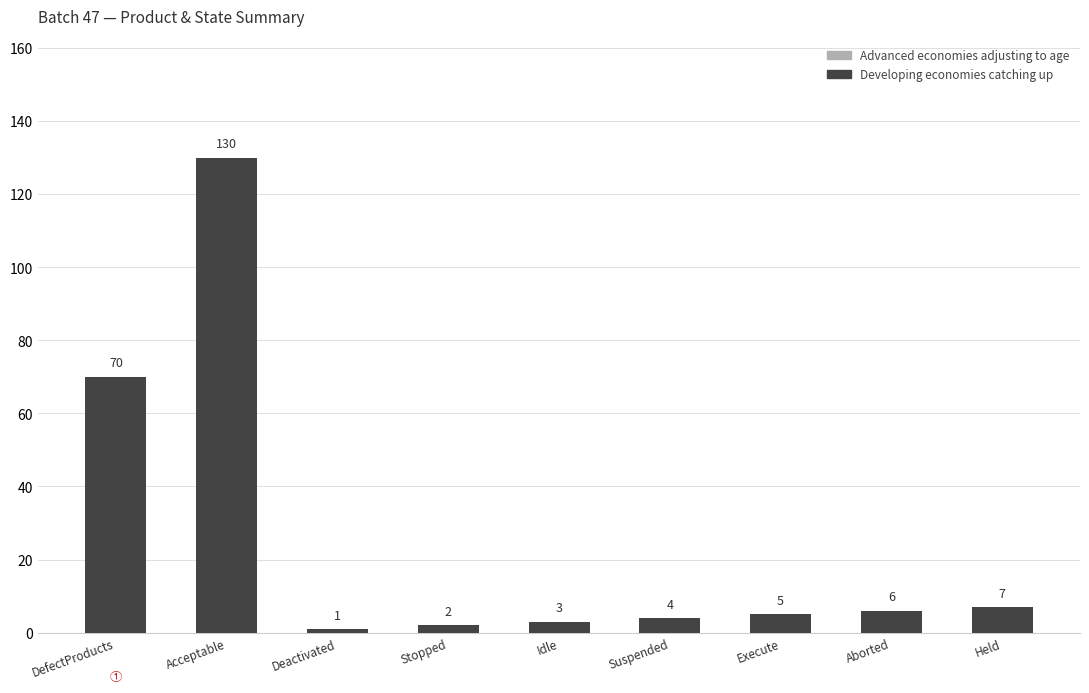

How many bars are there in total?

9